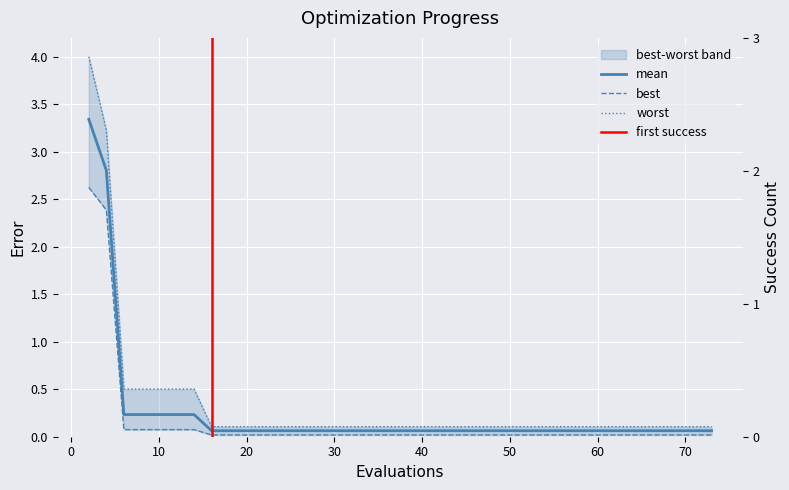

What is the difference between the second highest and minimum values in the worst series?

3.1